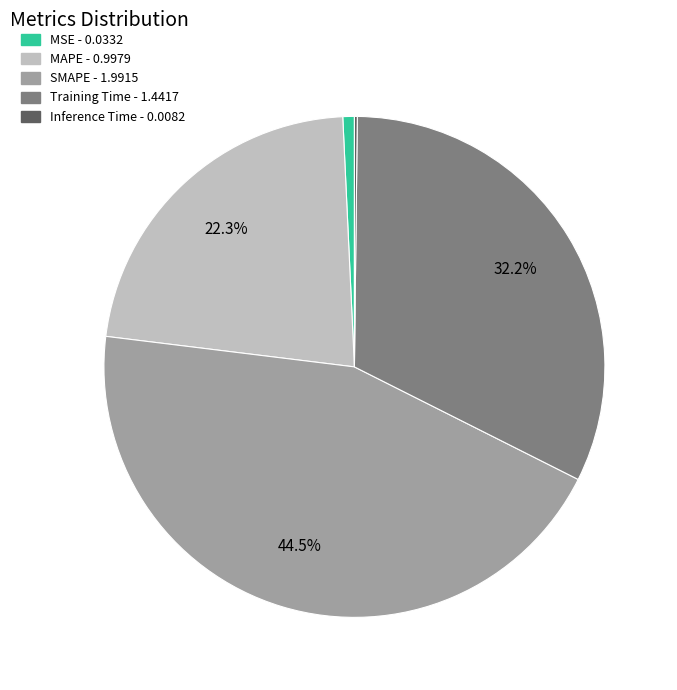

Does Training Time account for over 50% of the chart?

No